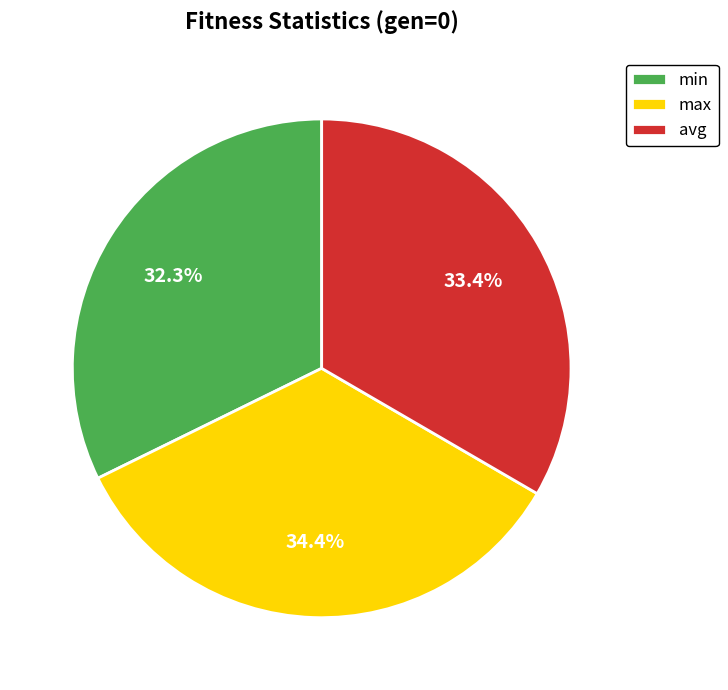

Rank the categories by value from lowest to highest.

min, avg, max